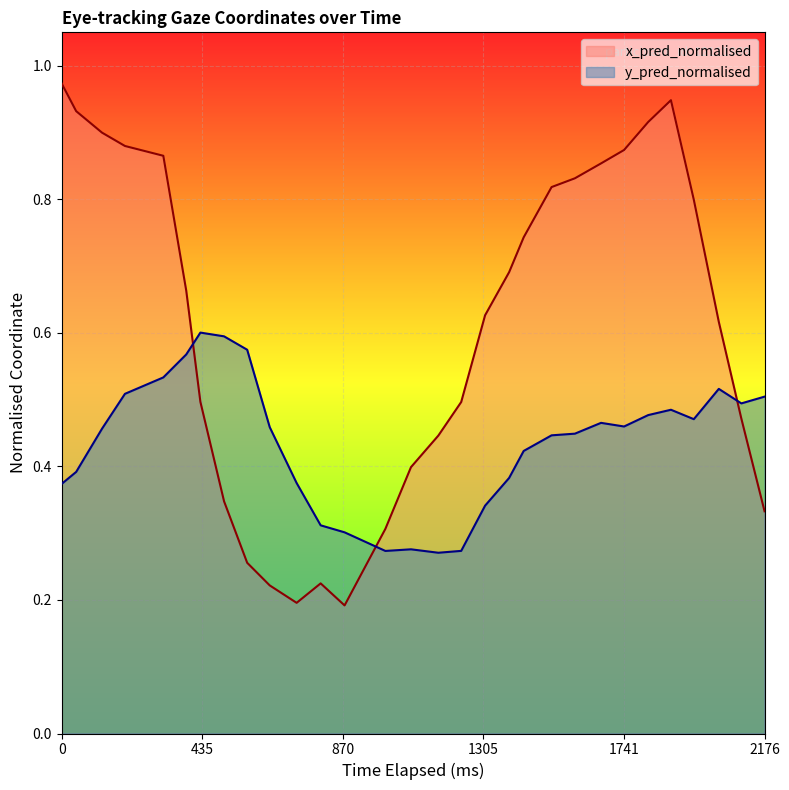

How many times do x_pred_normalised and y_pred_normalised cross each other?

3